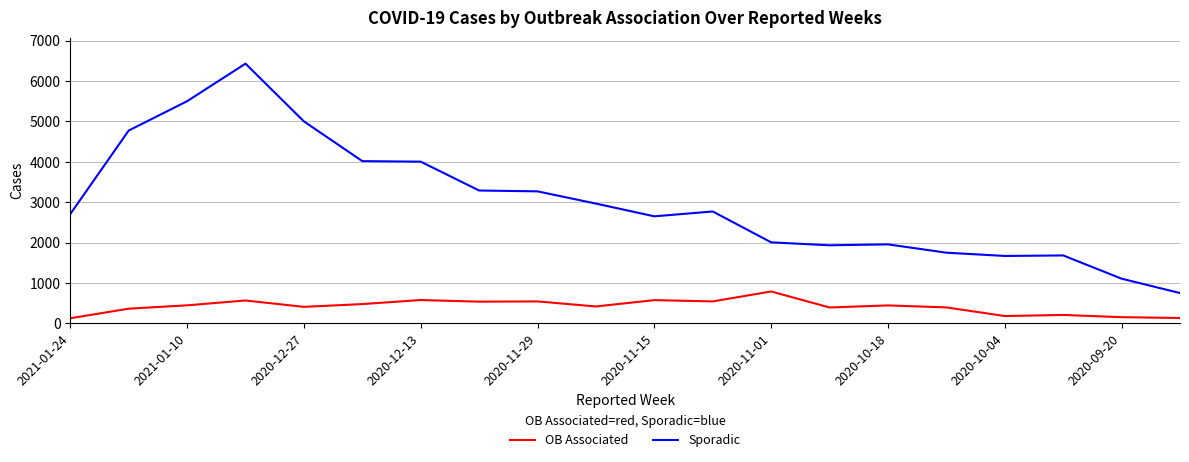

What is the maximum value shown in the chart?

6431